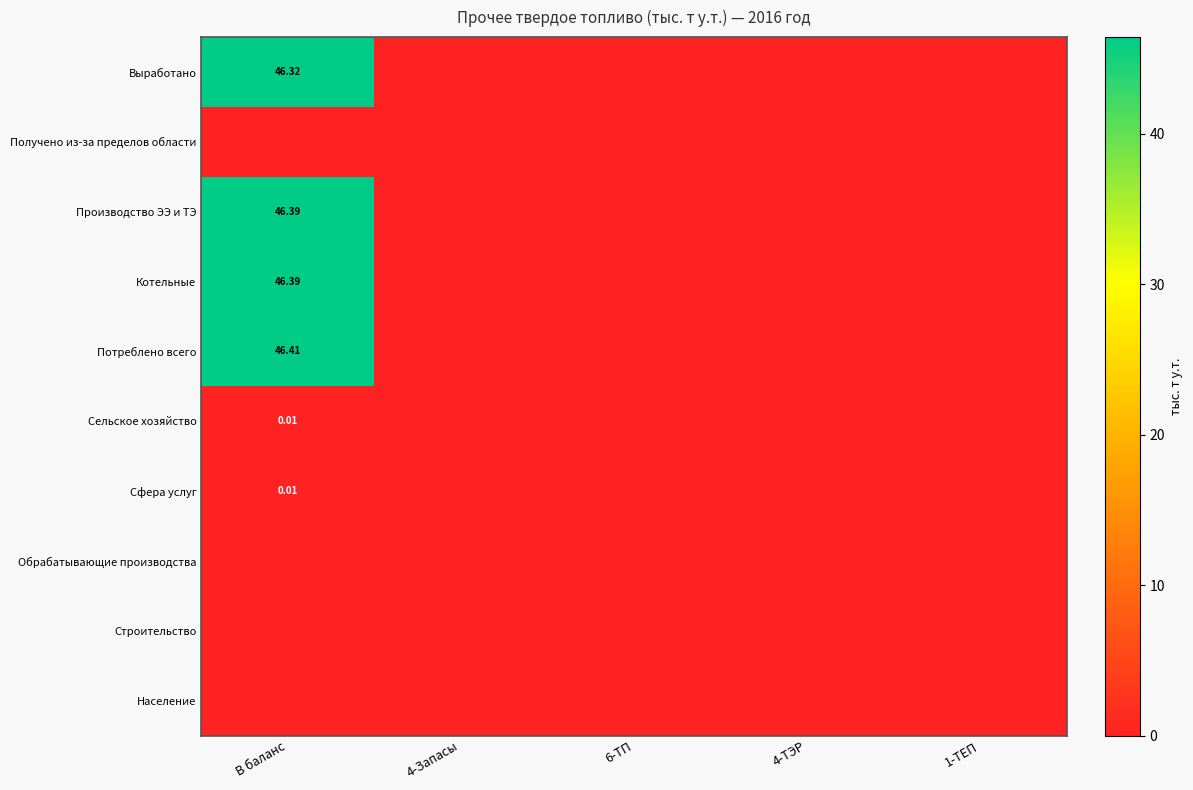

Between В баланс and 1-ТЕП, which series saw the biggest shift?

Потреблено всего